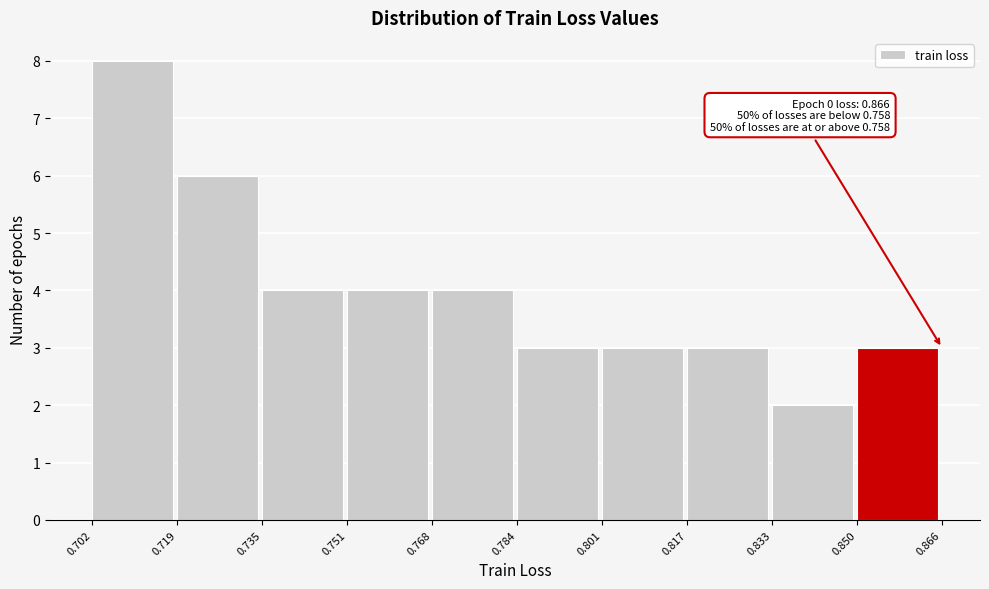

Over which range of the x-axis is the bar tallest?

0.702 to 0.719